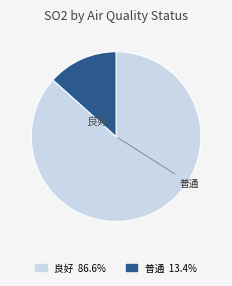

Is the sum of 良好 and 普通 greater than half?

Yes